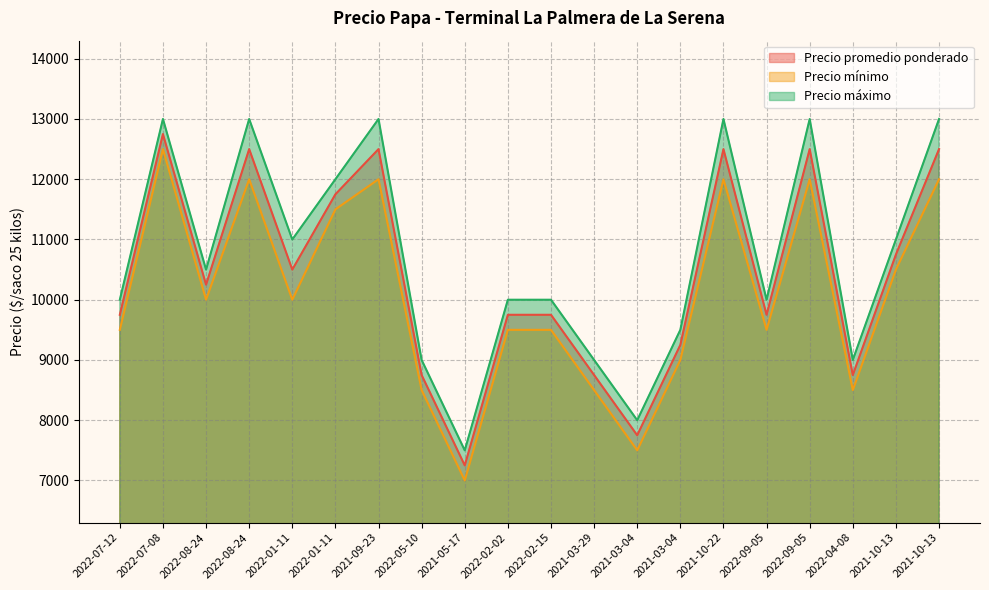

What is the difference between the highest and lowest values at 2022-01-11?

1000